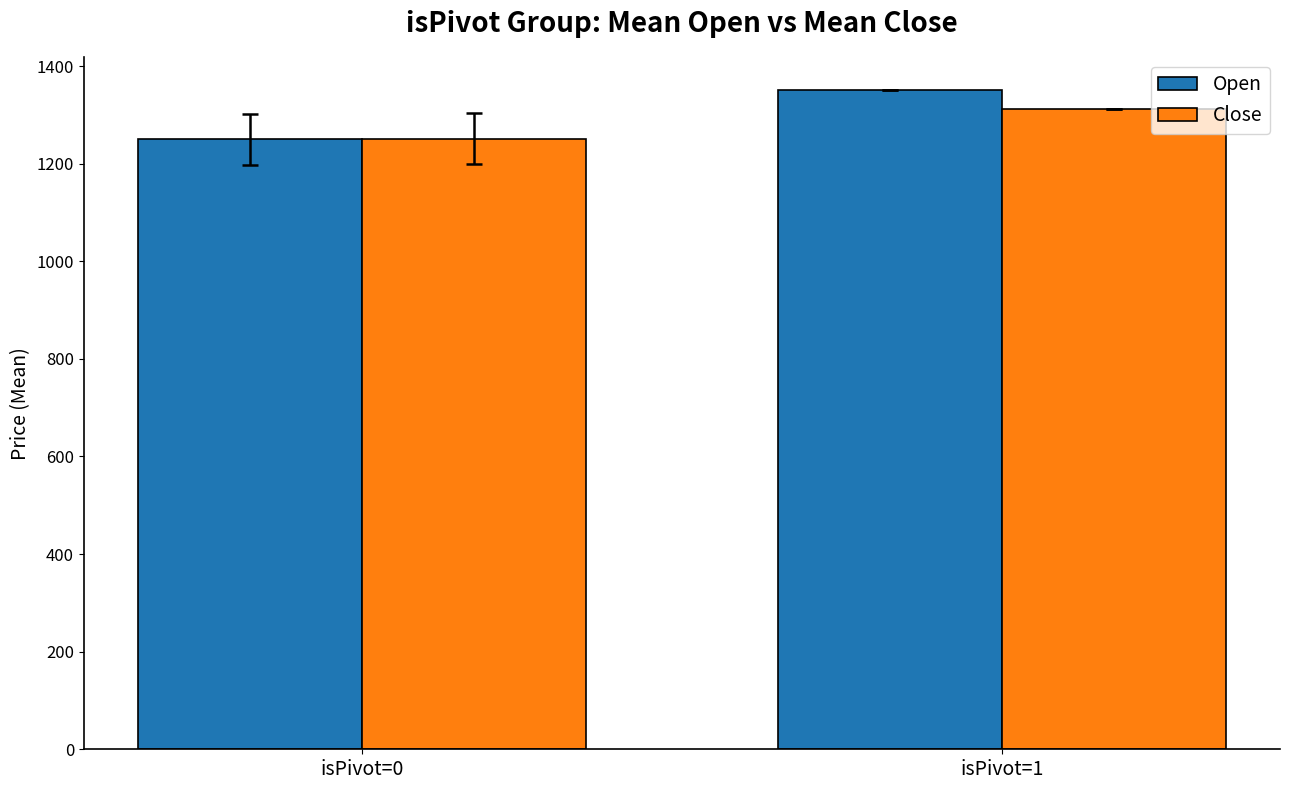

How many data points in Close are above 1312?

1